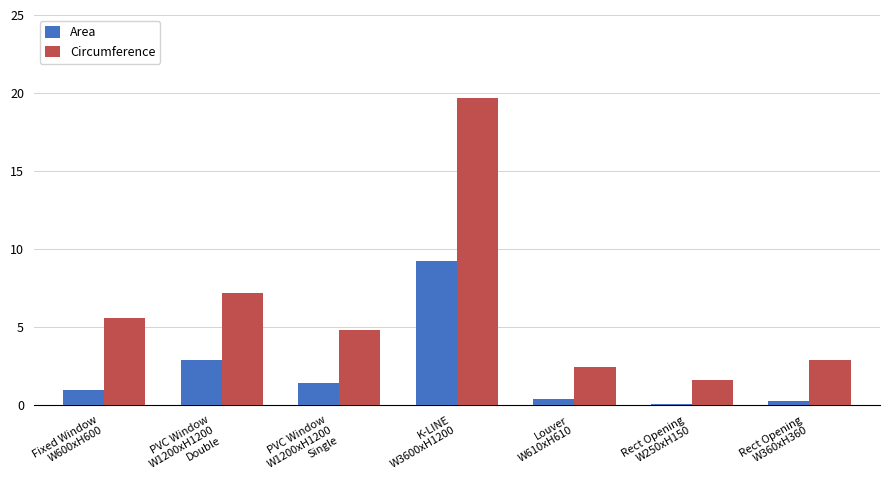

Which series has the widest spread of values?

Circumference